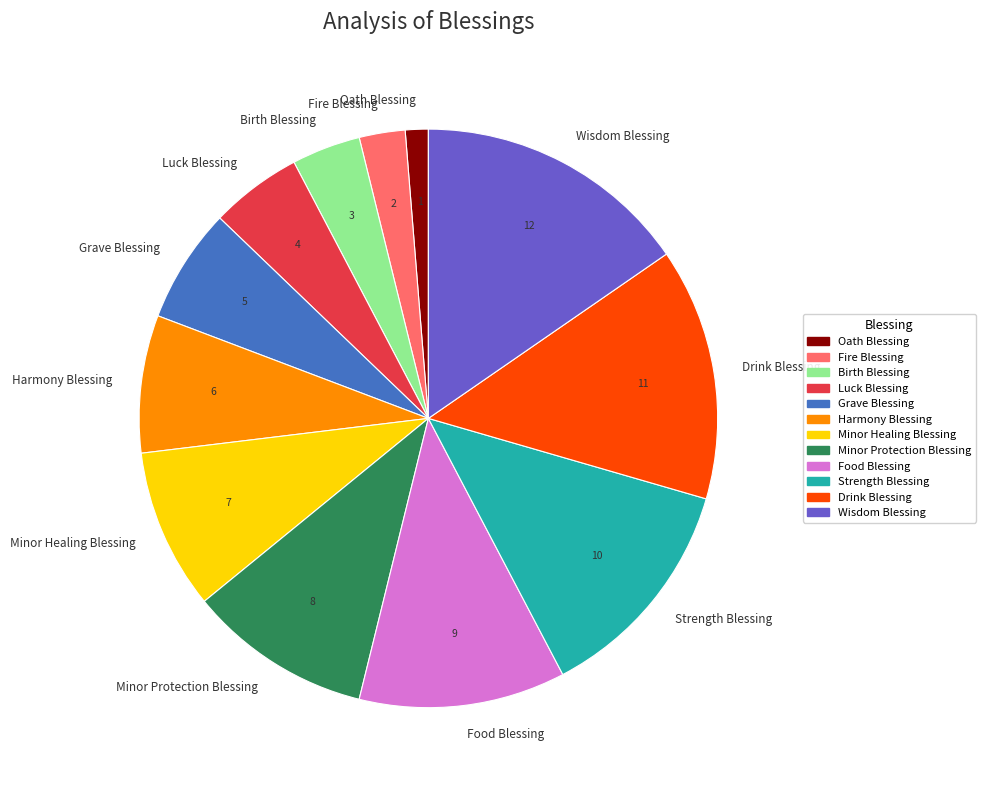

What is the largest slice in the pie chart?

Wisdom Blessing